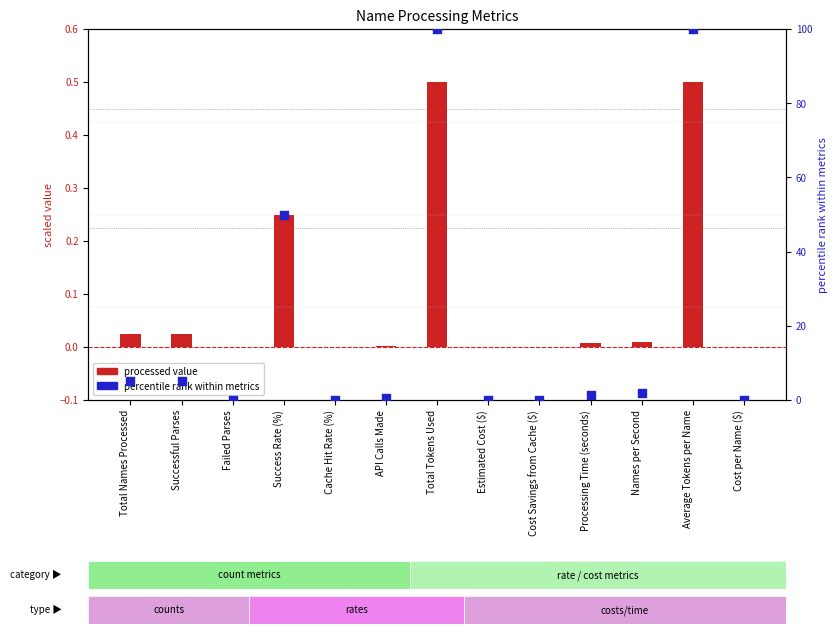

At which category is the sum across all series the highest?

Total Tokens Used